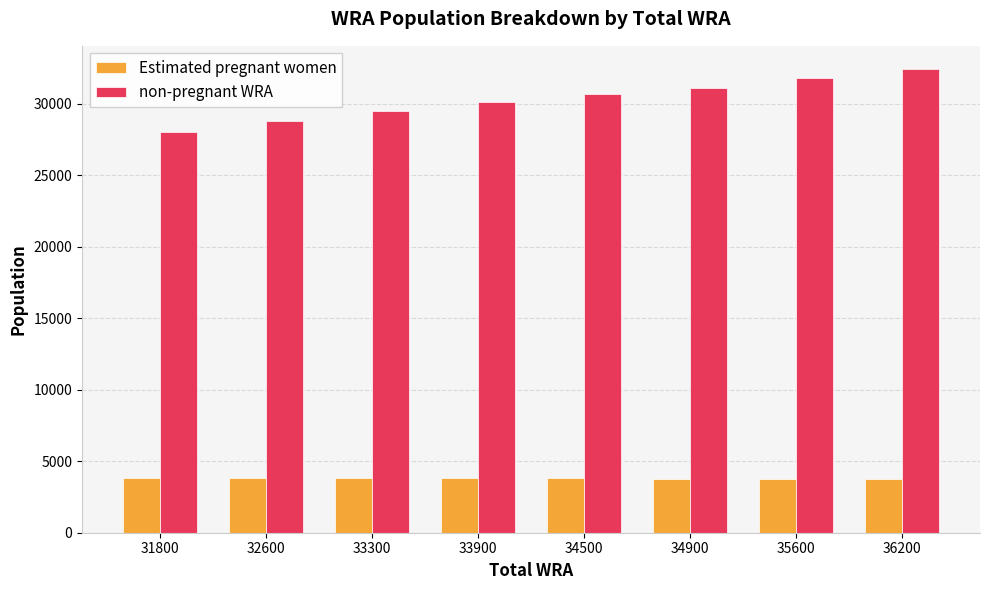

Read the non-pregnant WRA value at 35600.

31816.6